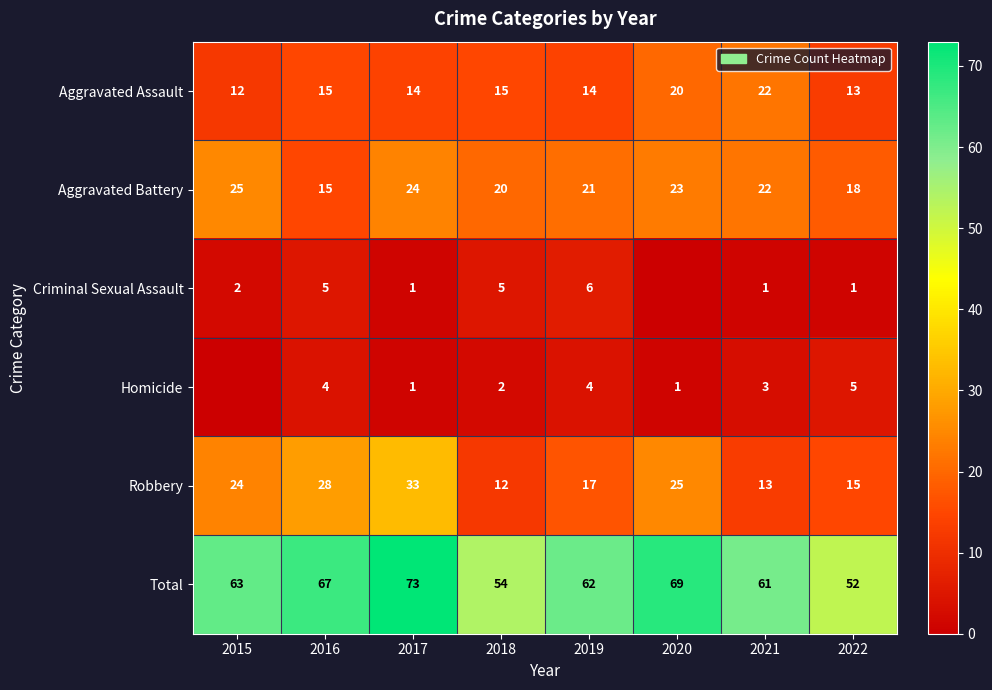

What is the sum of all Robbery values?

167